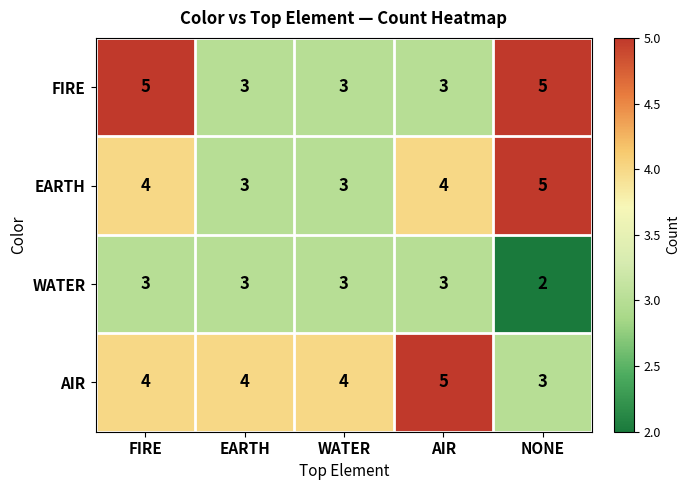

How many EARTH values are between 3 and 4?

4